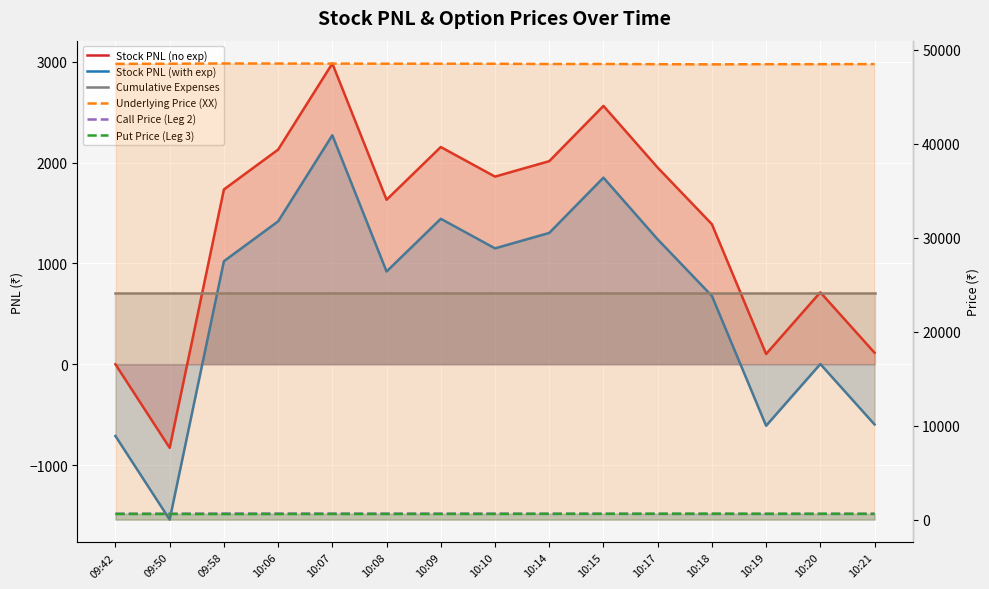

How many data points in Put Price (Leg 3) are less than 603?

7